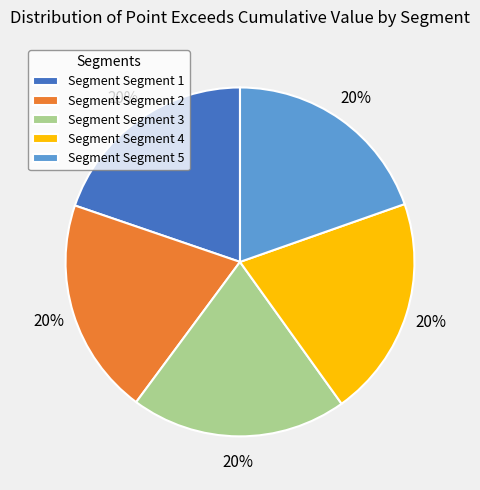

To the nearest percent, what percentage of the pie is Segment Segment 1?

20%